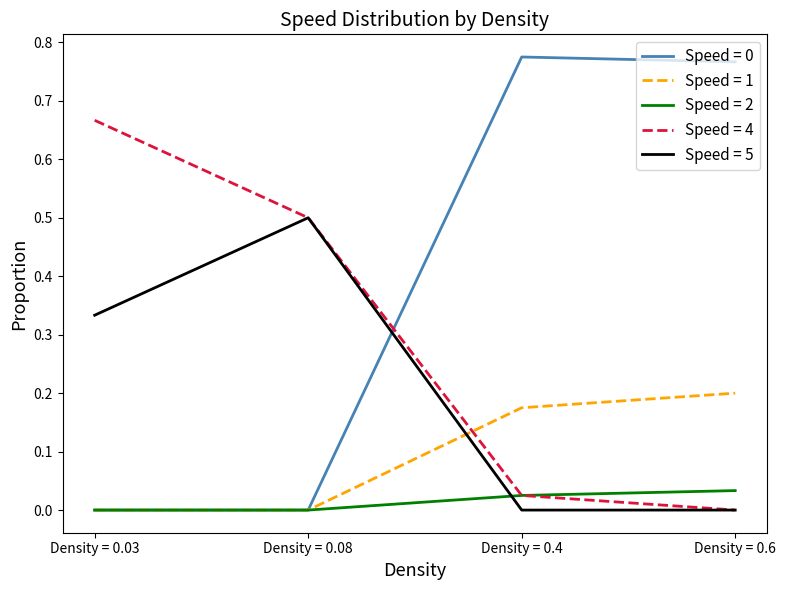

Is it true that Speed = 4 equals 0.0 at Density = 0.6?

True